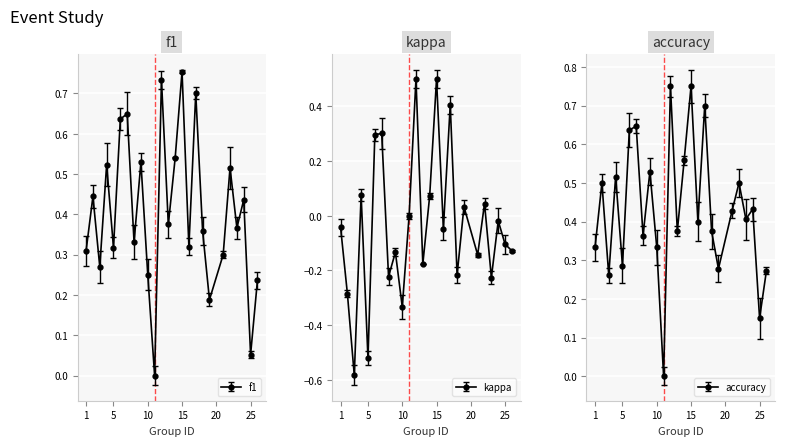

List the series in order of their peak value, highest first.

f1, accuracy, kappa